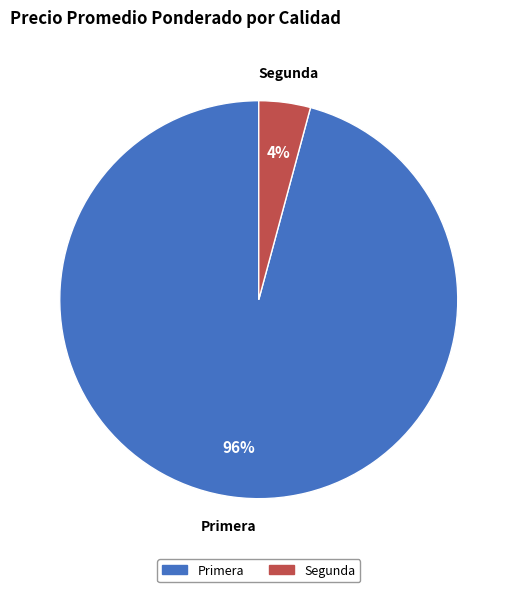

The Primera slice represents 96% of the pie. True or false?

True